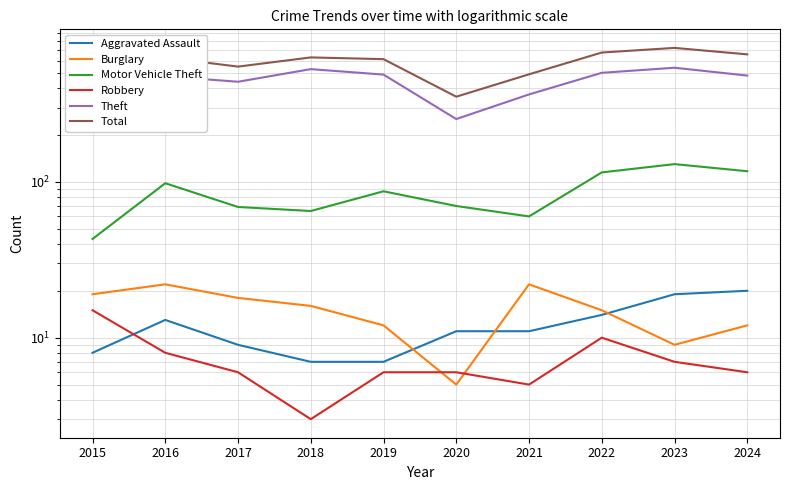

How many data points in Total are less than 628?

5